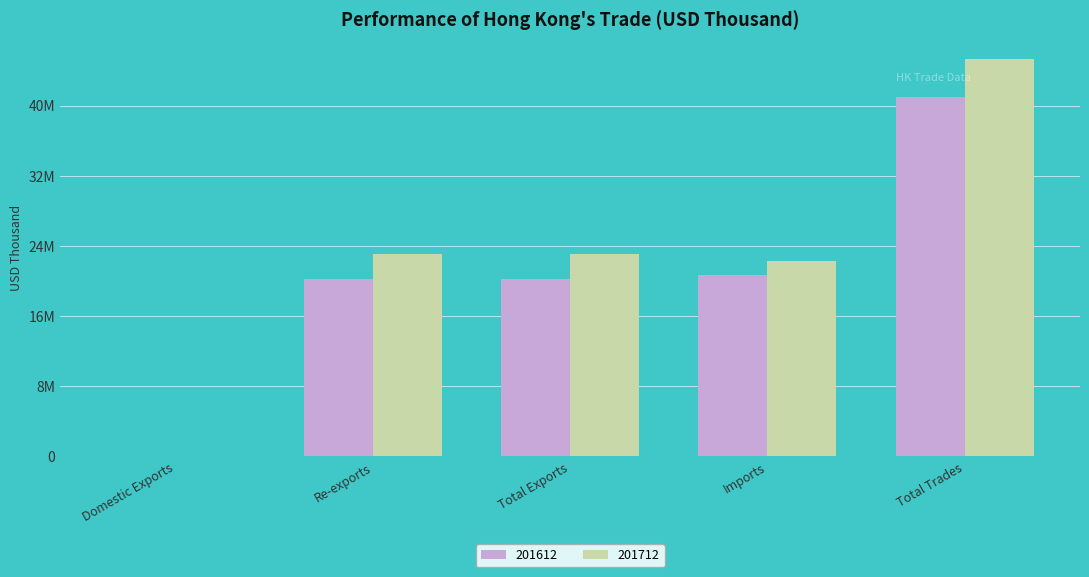

Rank the series by their maximum value, from lowest to highest.

201612, 201712